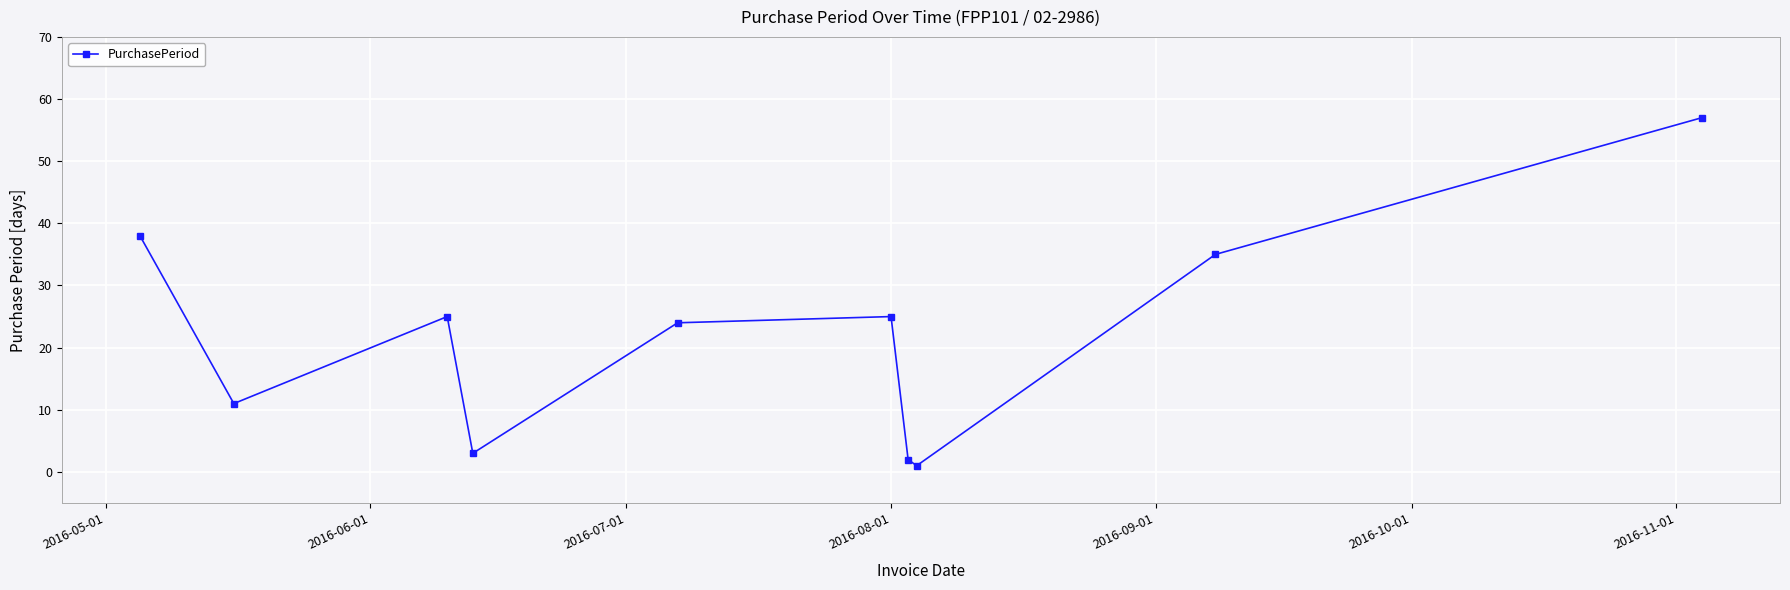

How many points are higher than both their immediate neighbors (excluding endpoints)?

2